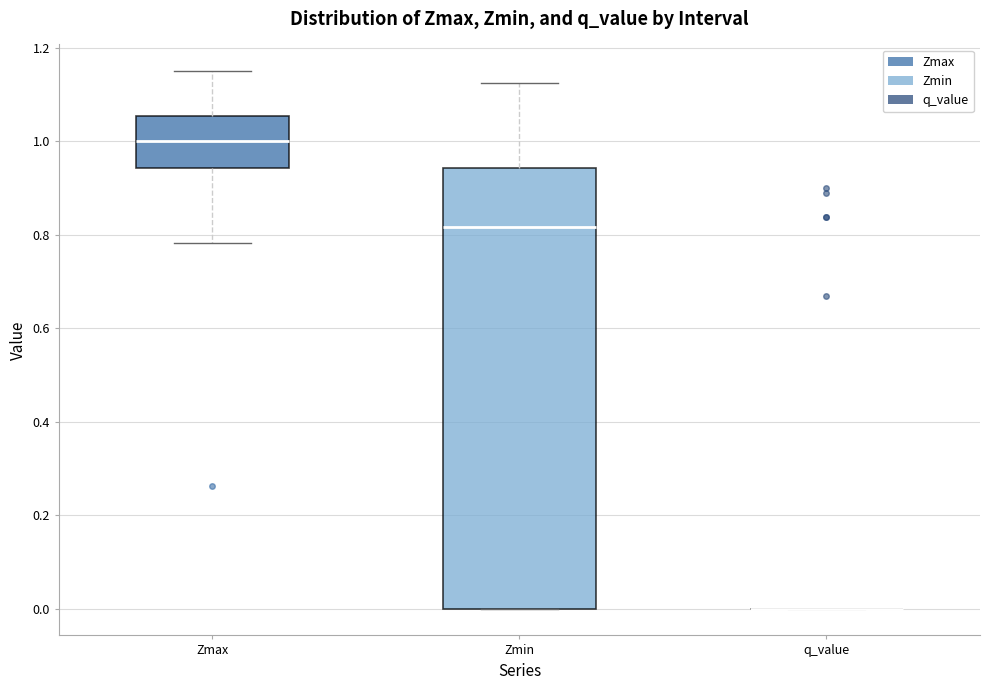

Reading left to right, read every box against the y-axis: the position of its median line, the range the box covers, and the ends of its whiskers. The values are not printed on the chart, so give them approximately, as read against the axis.

Zmax: median 1.00, box 0.94 to 1.06, whiskers 0.78 to 1.14
Zmin: median 0.82, box 0.00 to 0.94, whiskers 0.00 to 1.12
q_value: box collapsed to a line at 0.00, whiskers 0.00 to 0.00